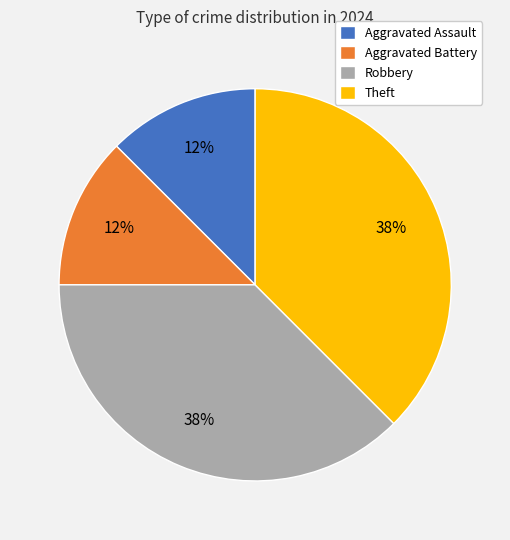

Does Robbery account for over 50% of the chart?

No